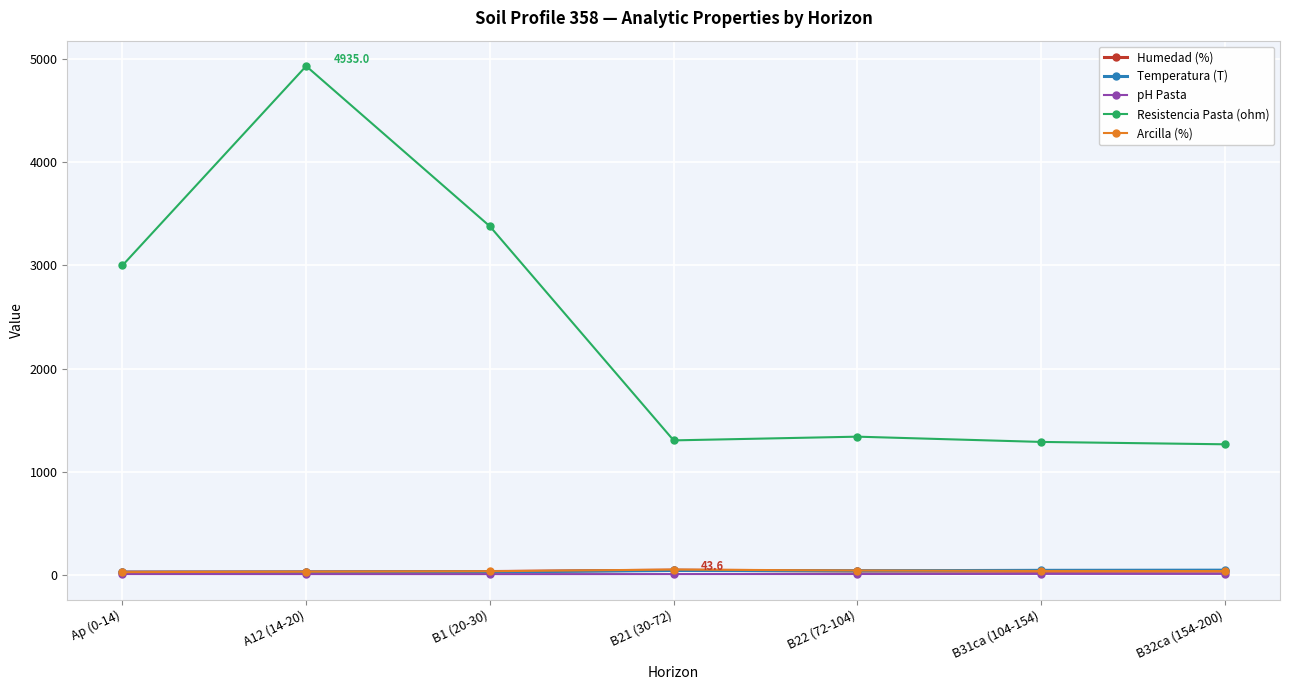

How many data points in Humedad (%) are less than 33?

3